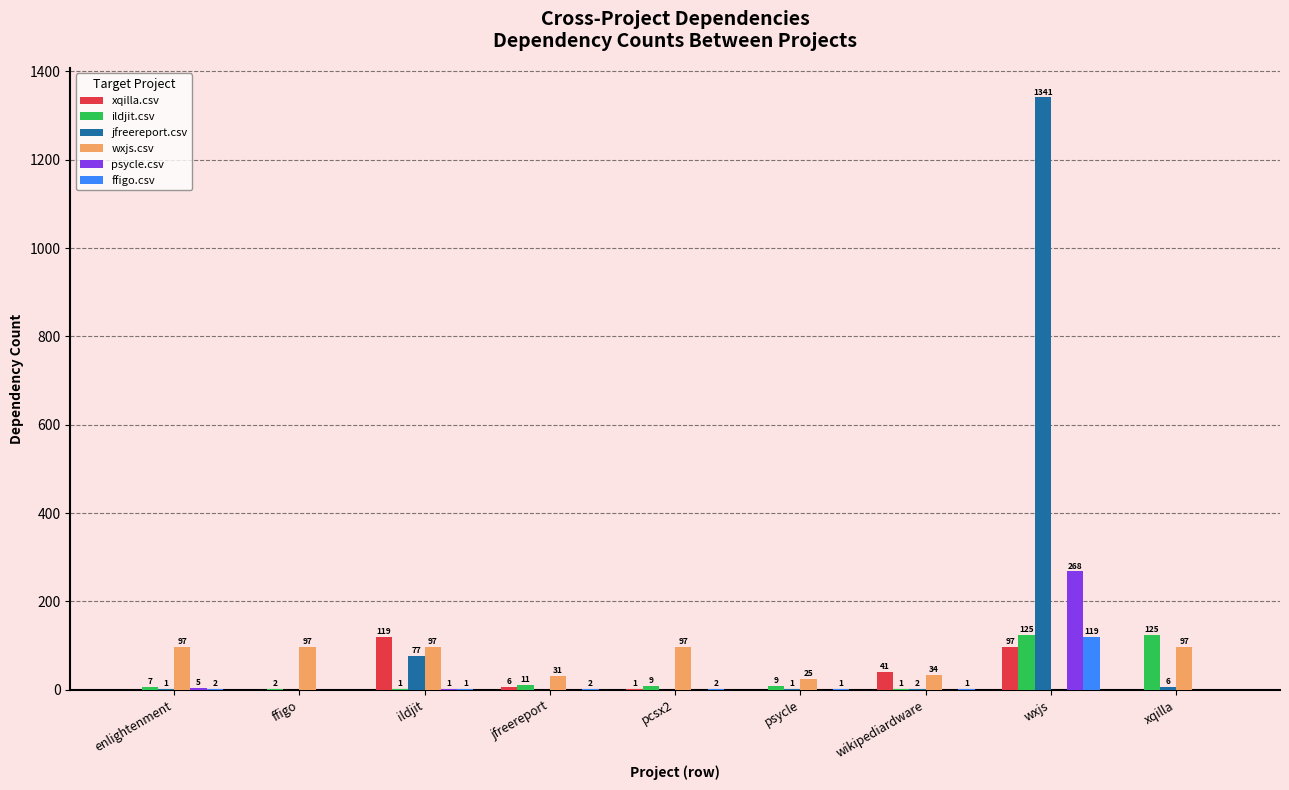

True or false: ffigo.csv has a value of -75 at xqilla.

False